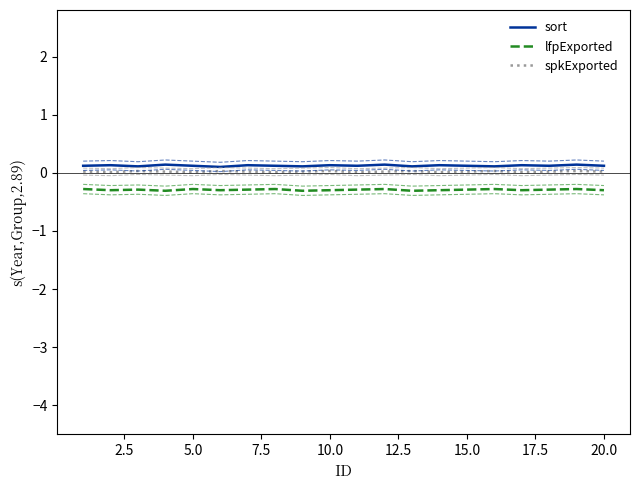

Which series changed the most between 2.5 and 12.5?

sort